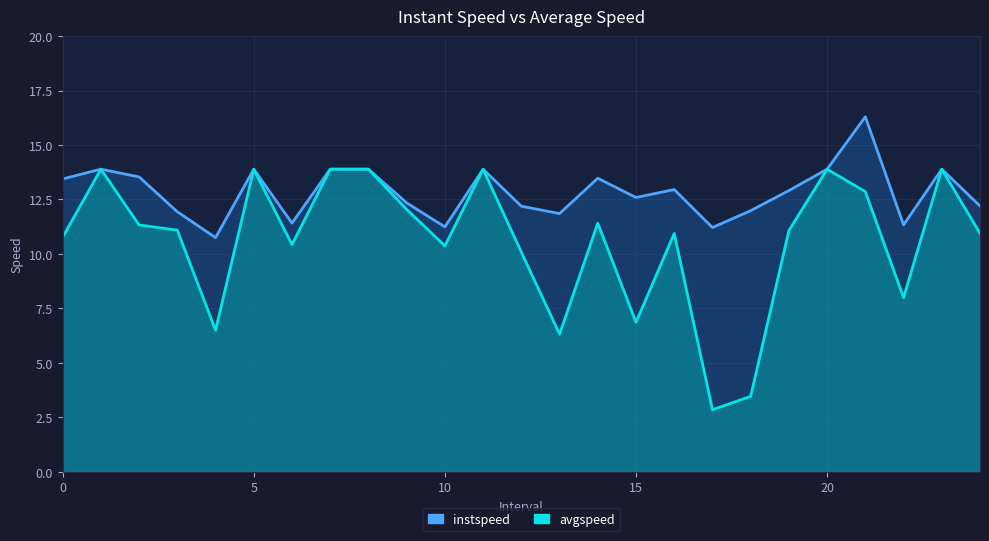

Is it true that avgspeed equals 12.9 at 21?

True